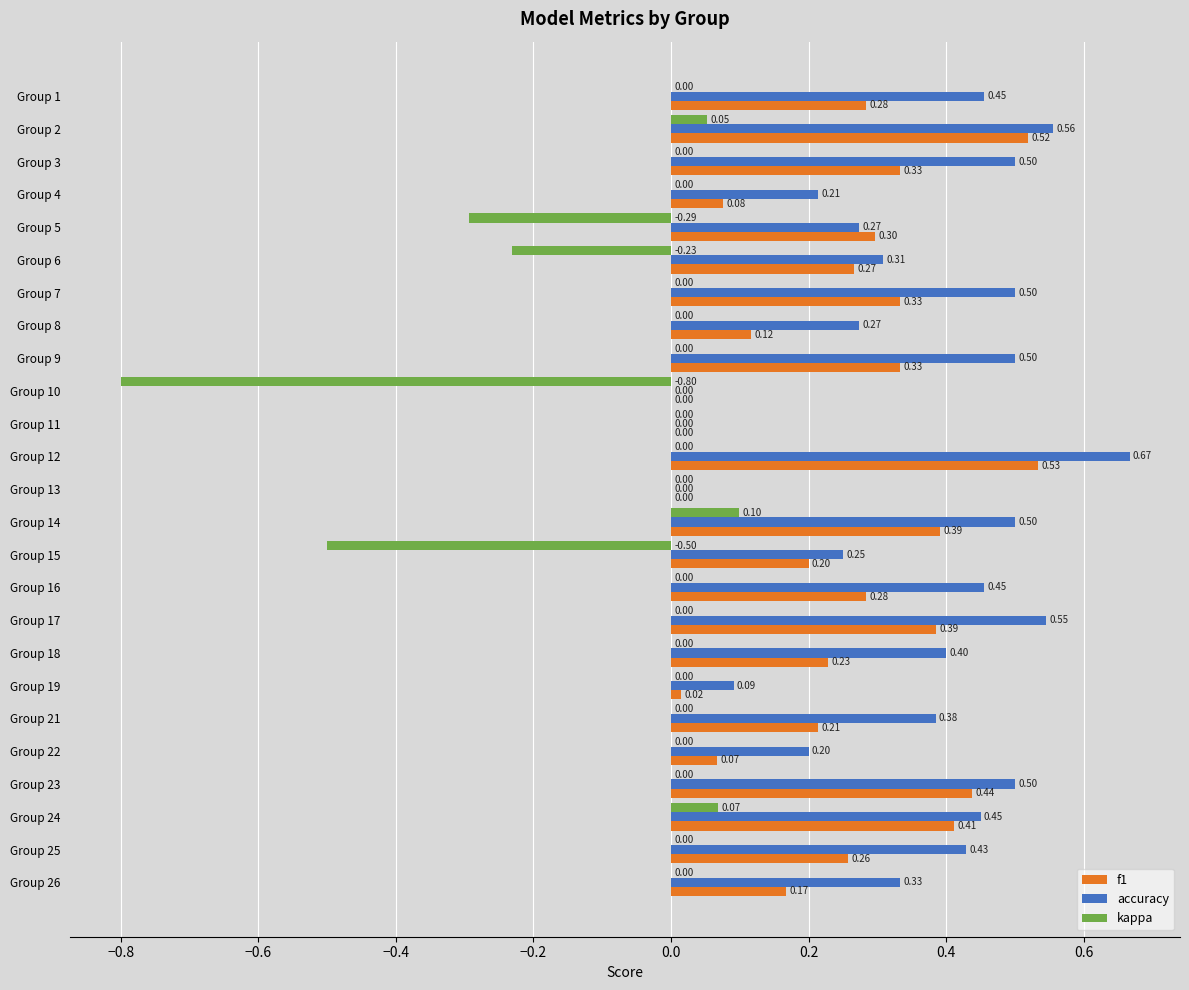

Which series has the largest total across all categories?

accuracy